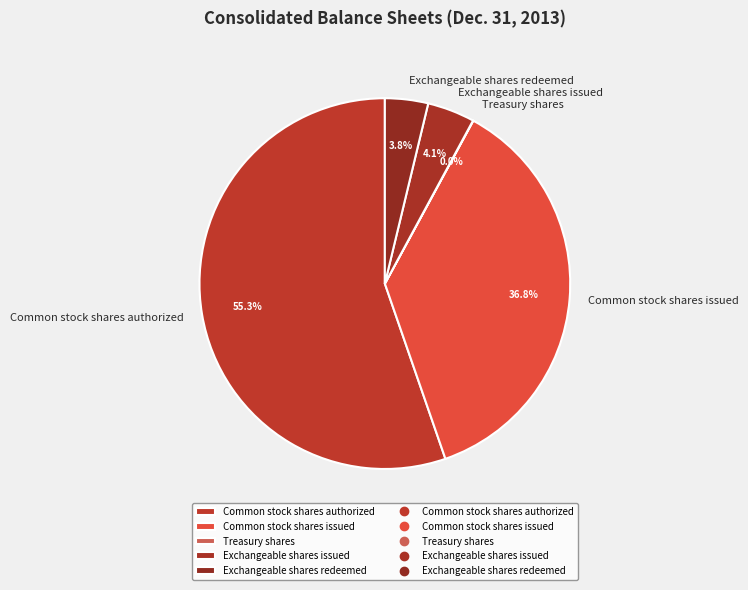

What portion of the pie excludes Common stock shares authorized?

44.7%